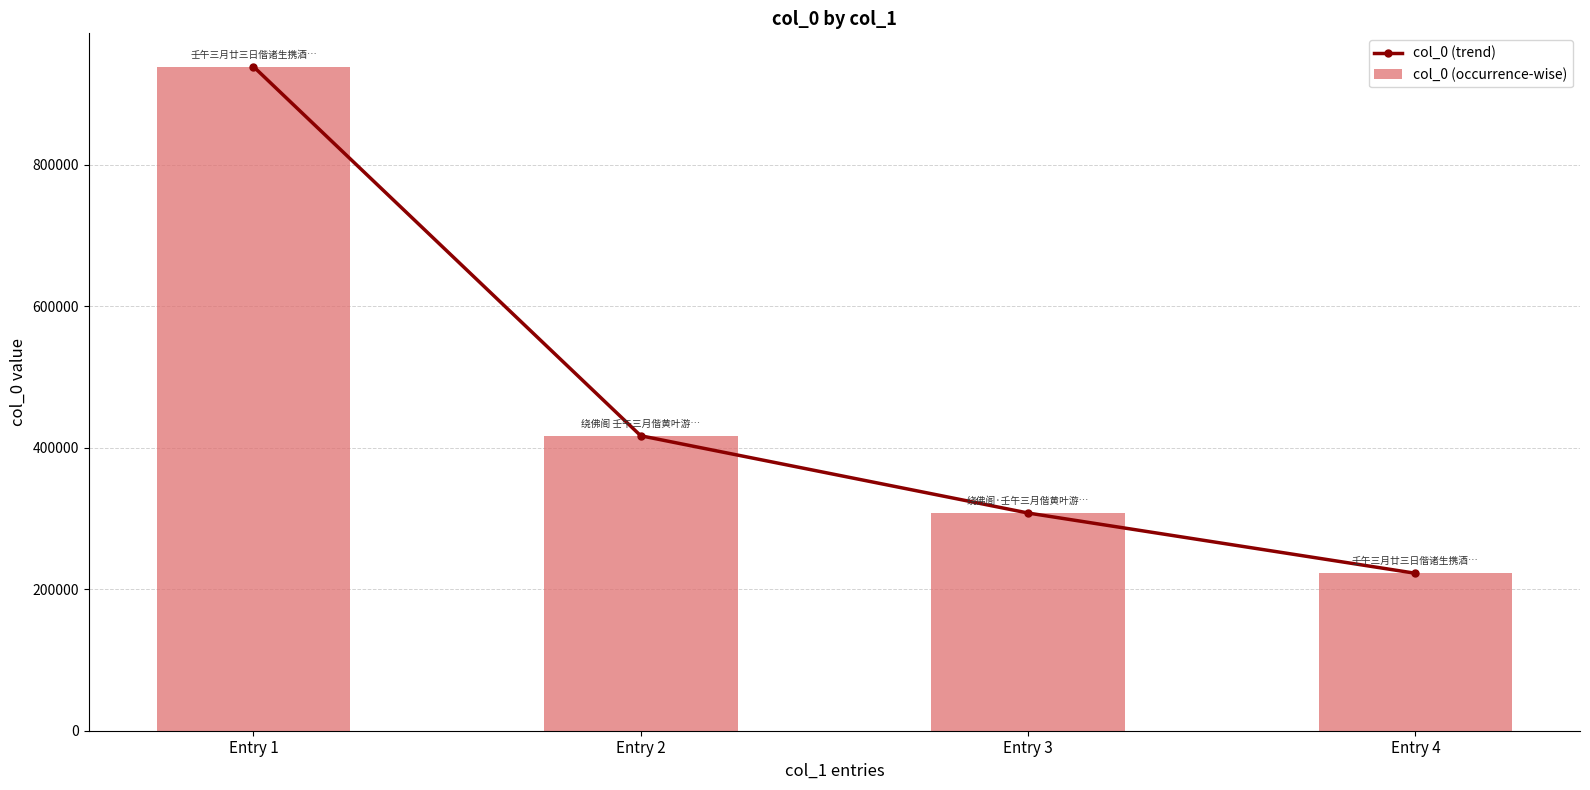

How many data points in col_0 (trend) are above 416997?

1